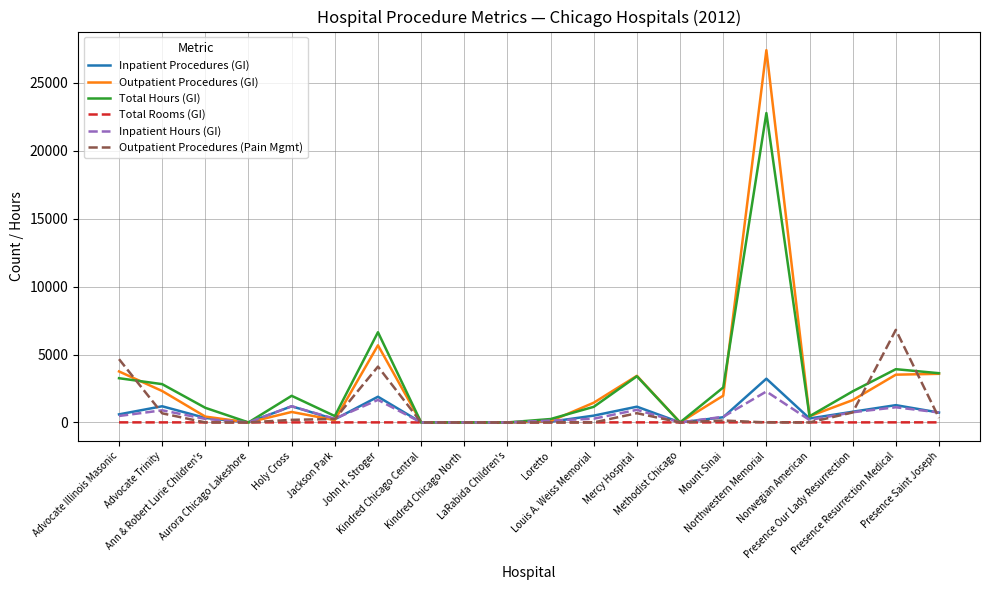

Which series has the largest range (max minus min)?

Outpatient Procedures (GI)